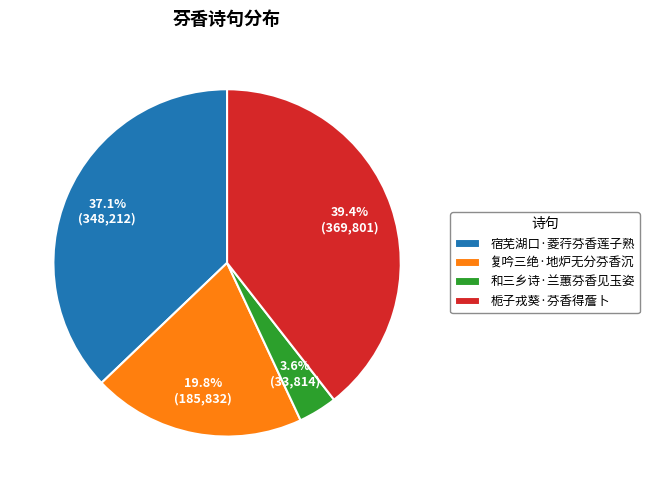

Is it true that 复吟三绝·地炉无分芬香沉 is 27% of the pie?

False